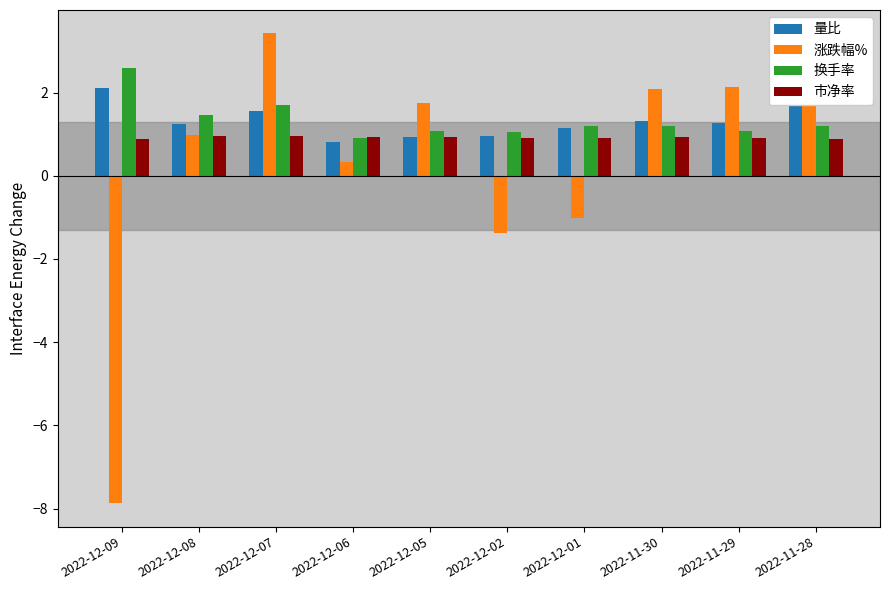

At how many categories does at least one series exceed 0?

10